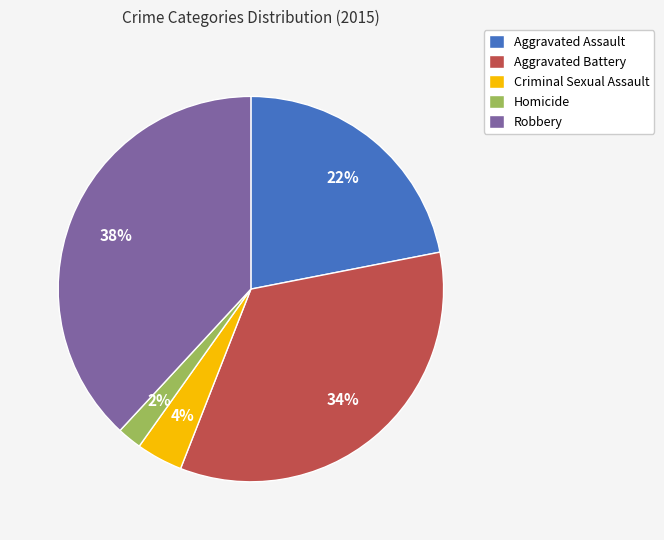

To the nearest percent, what portion does Aggravated Battery represent?

34%